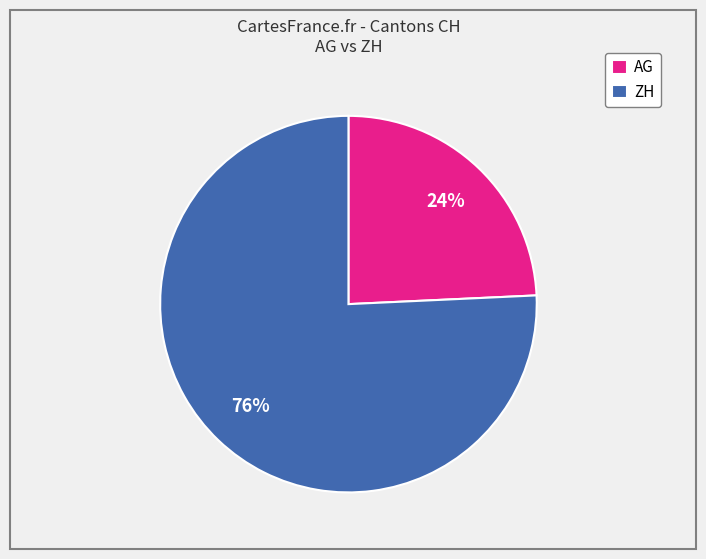

Is there any slice that represents more than half of the pie?

Yes